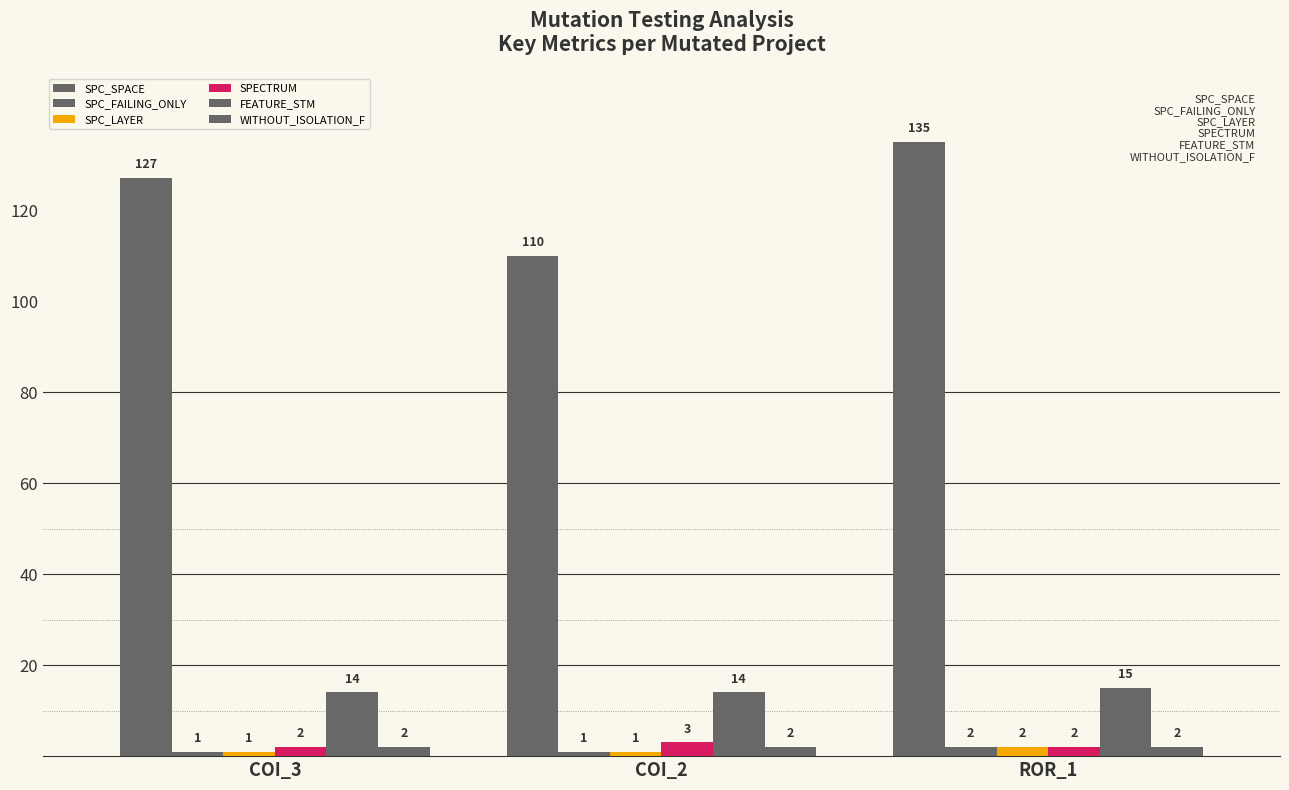

Are the bars grouped side by side (vs. stacked)?

Yes